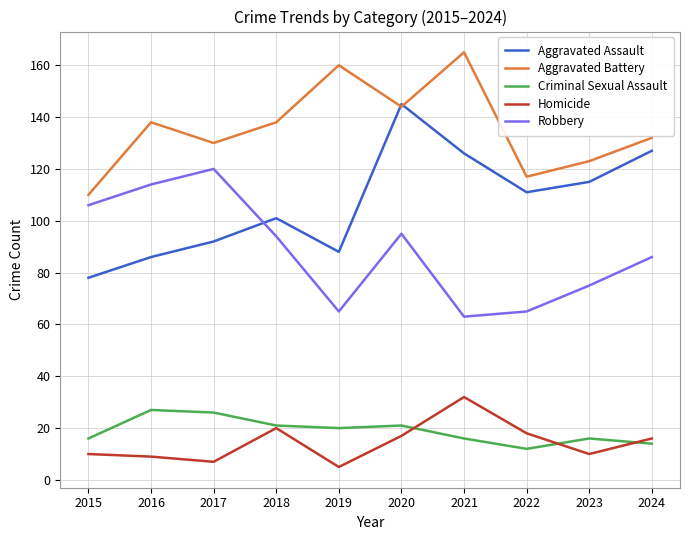

What is the highest value of the Aggravated Assault series?

145